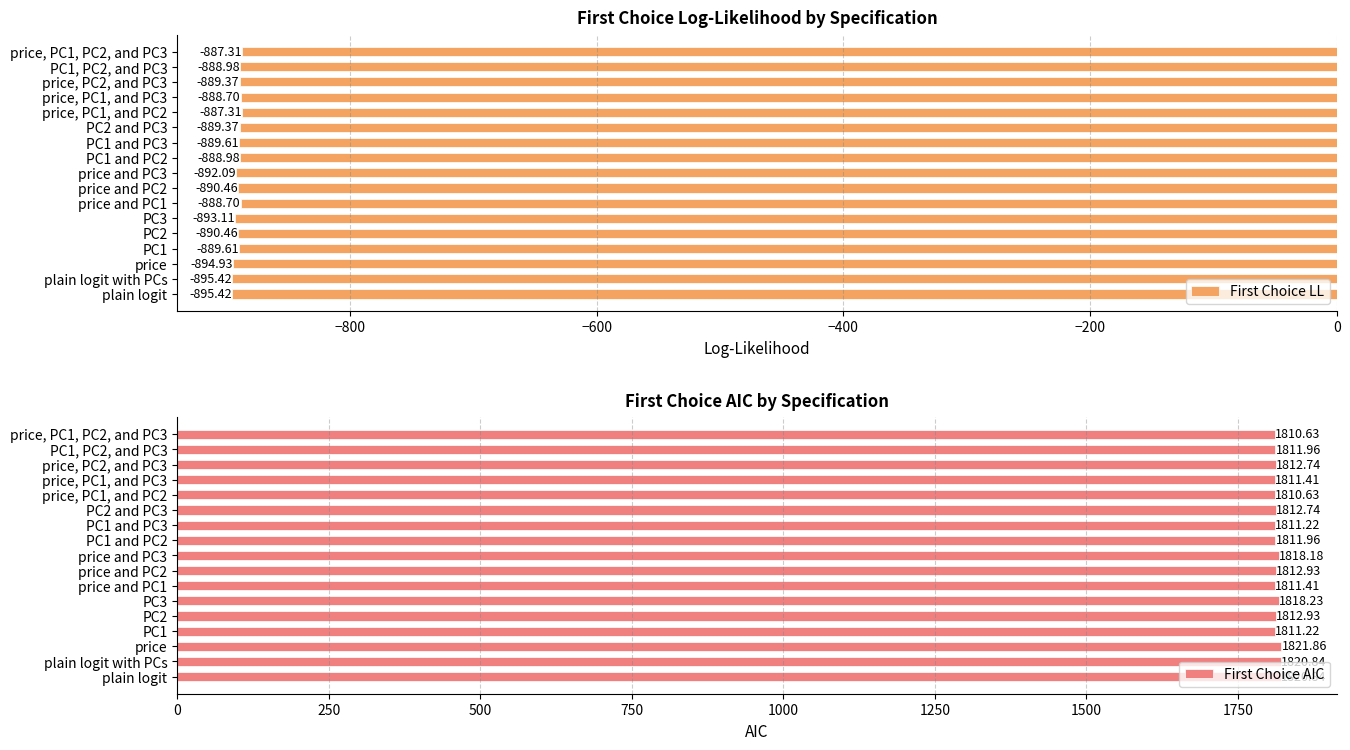

True or false: First Choice LL has a value of -895.4 at plain logit.

True